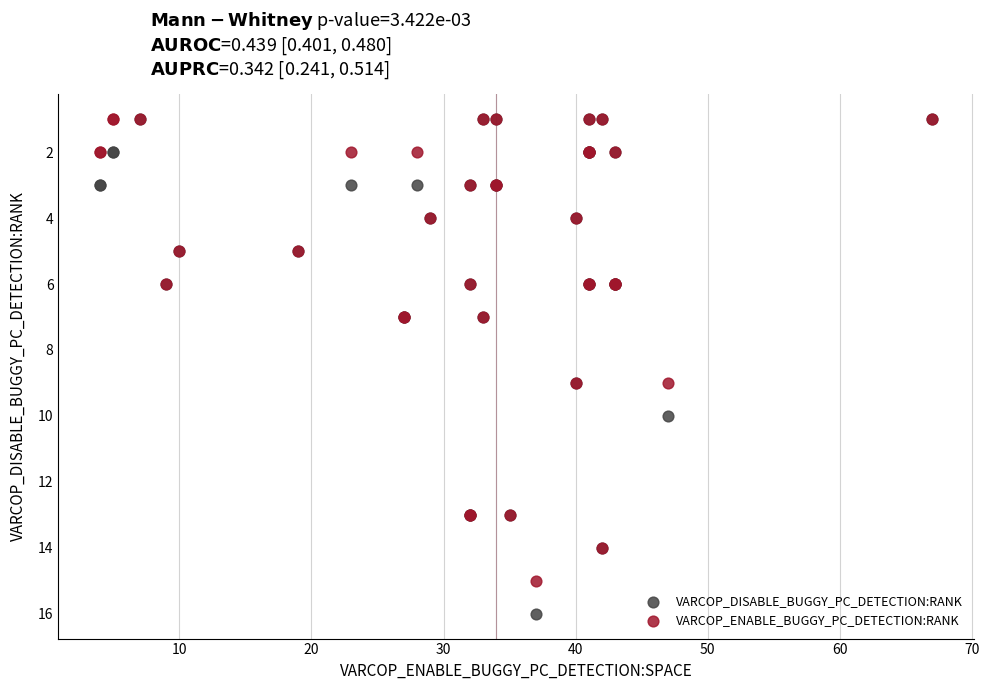

What are all the series names shown in the legend?

VARCOP_DISABLE_BUGGY_PC_DETECTION:RANK, VARCOP_ENABLE_BUGGY_PC_DETECTION:RANK